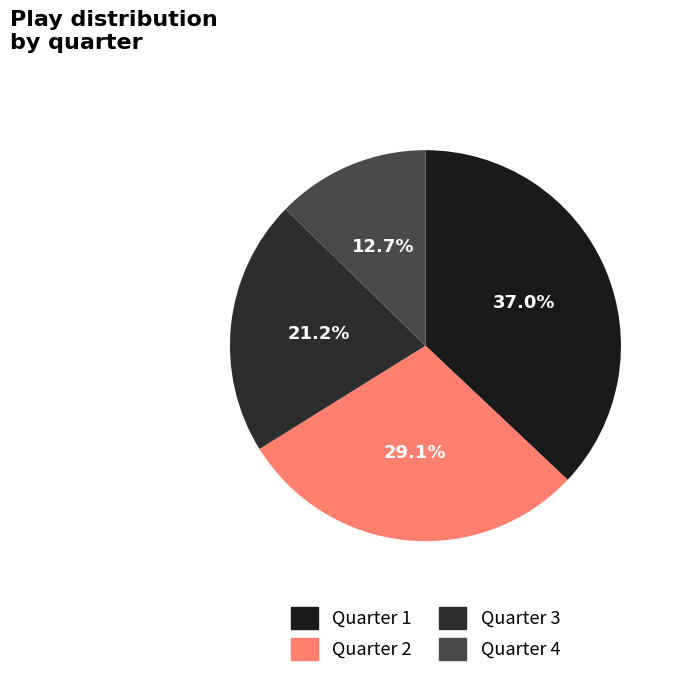

Count the number of slices in the pie.

4